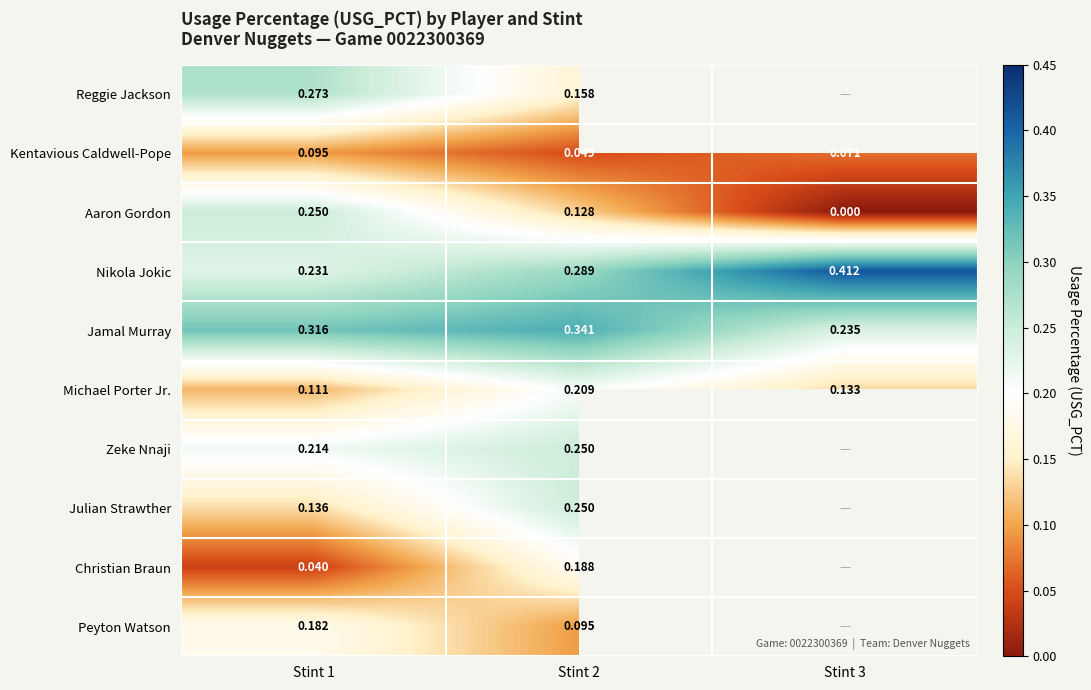

Is the value of Reggie Jackson at Stint 1 greater than the value of Zeke Nnaji at Stint 2?

Yes